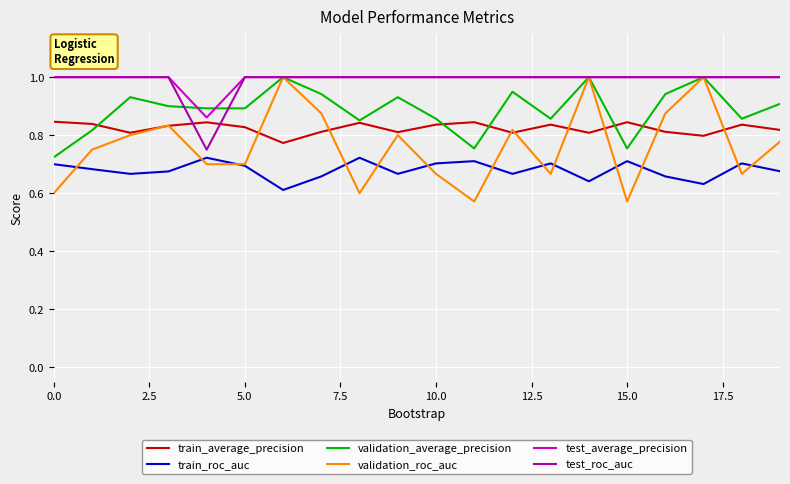

True or false: train_roc_auc and train_average_precision cross at least once.

False